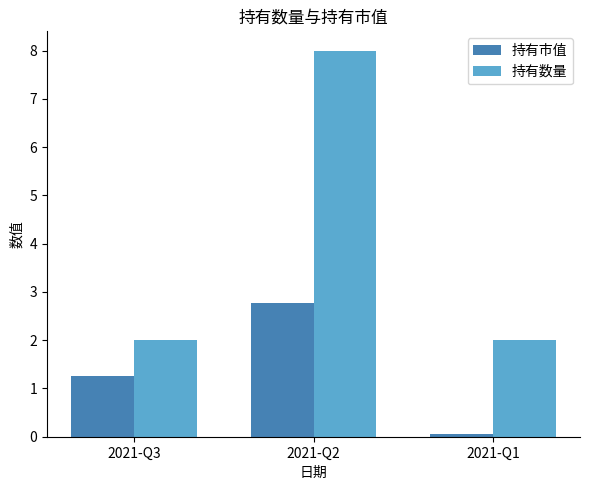

Which series has the widest spread of values?

持有数量